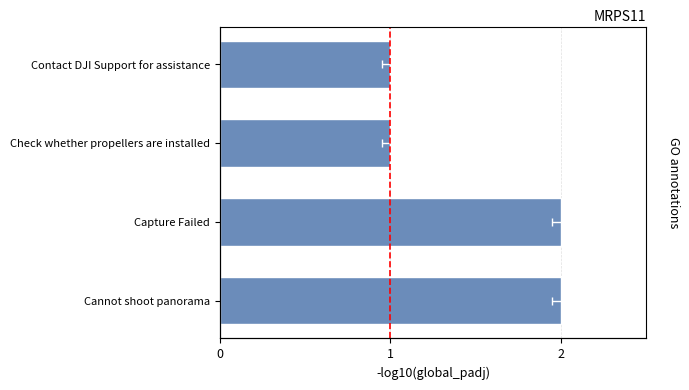

Does the chart contain any negative values?

No